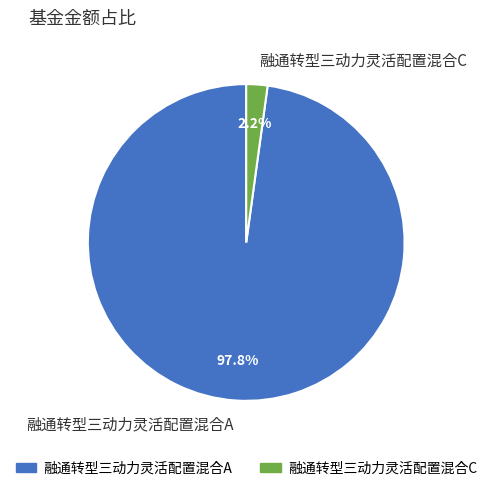

What portion of the pie excludes 融通转型三动力灵活配置混合A?

2.2%